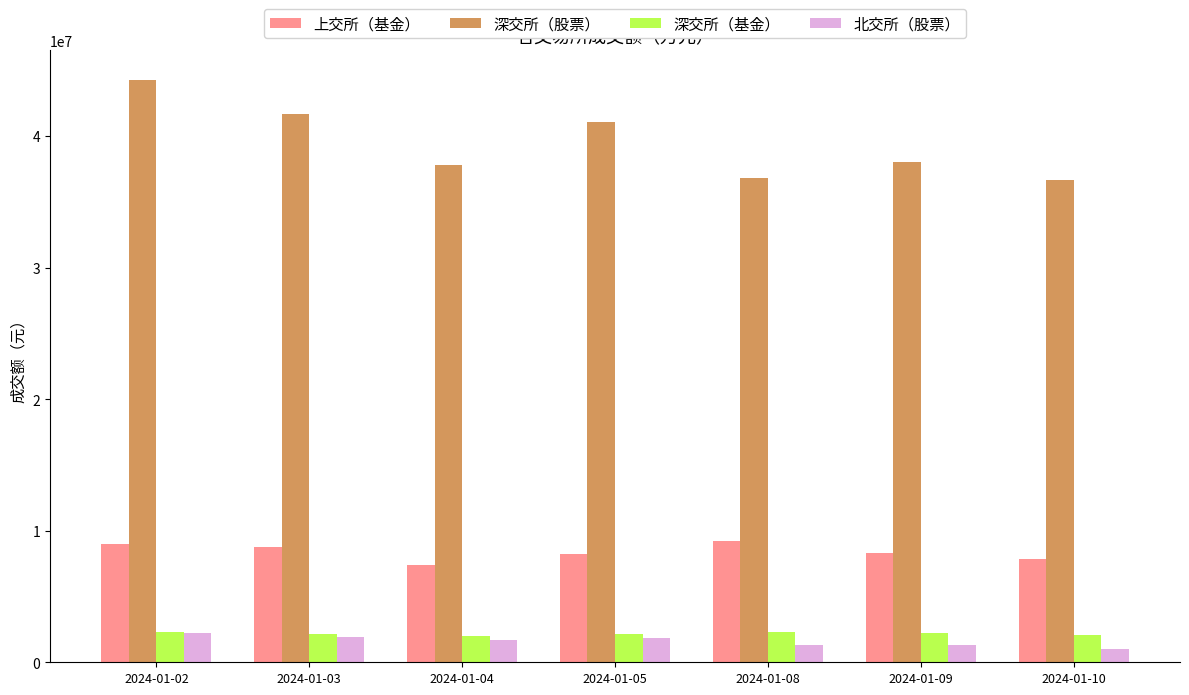

At which category is the sum across all series the highest?

2024-01-02